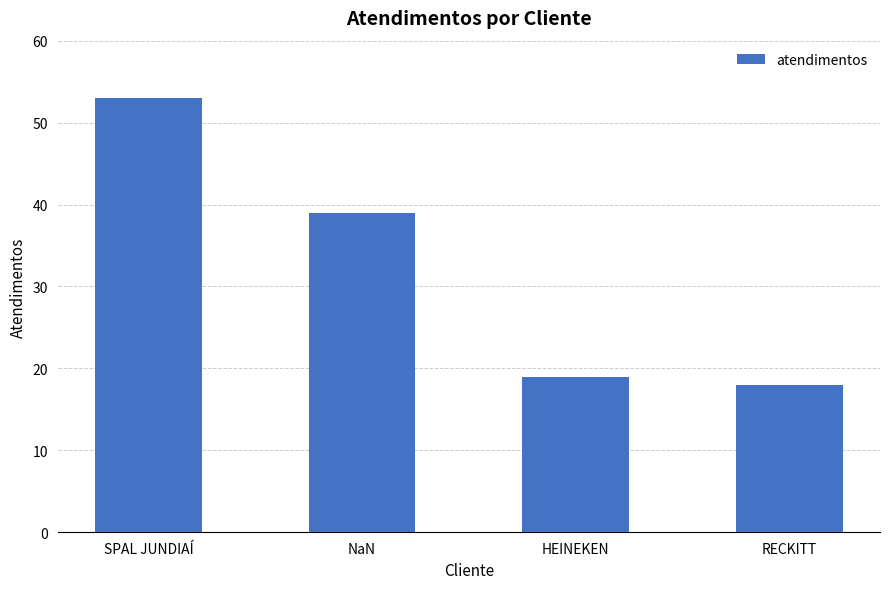

What is the greatest value displayed?

53